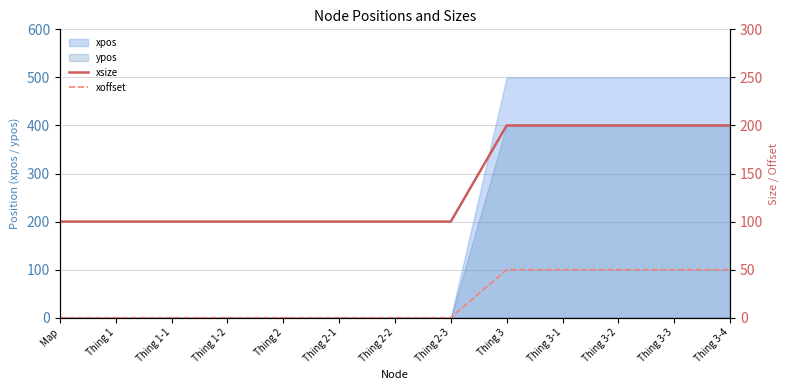

Count the xsize values in the range 100 to 200.

13